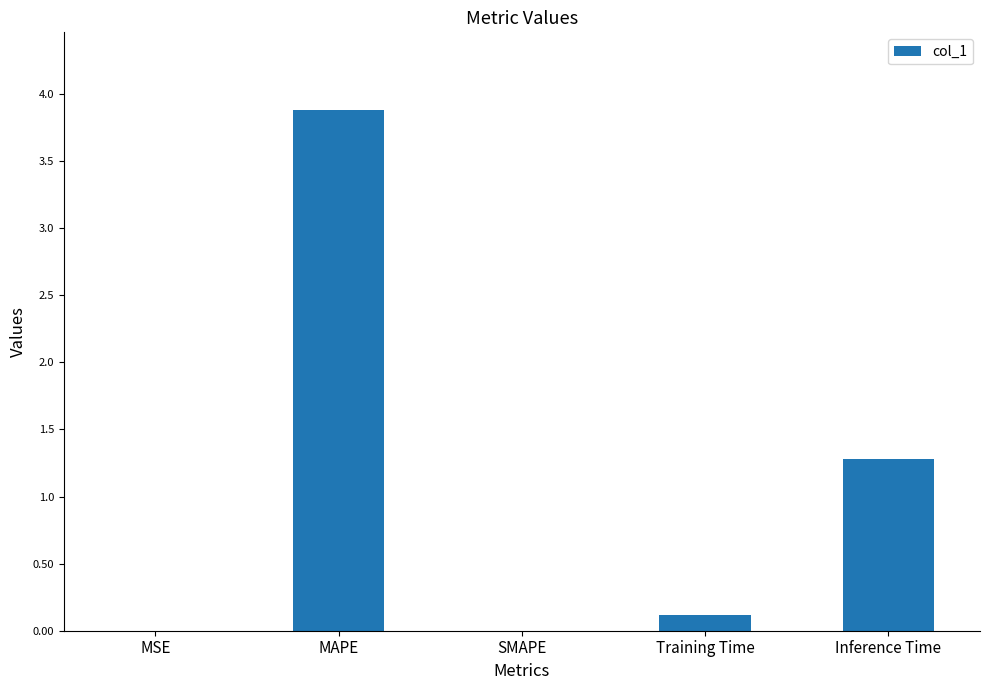

Where is the data nearest to the value 1?

Inference Time